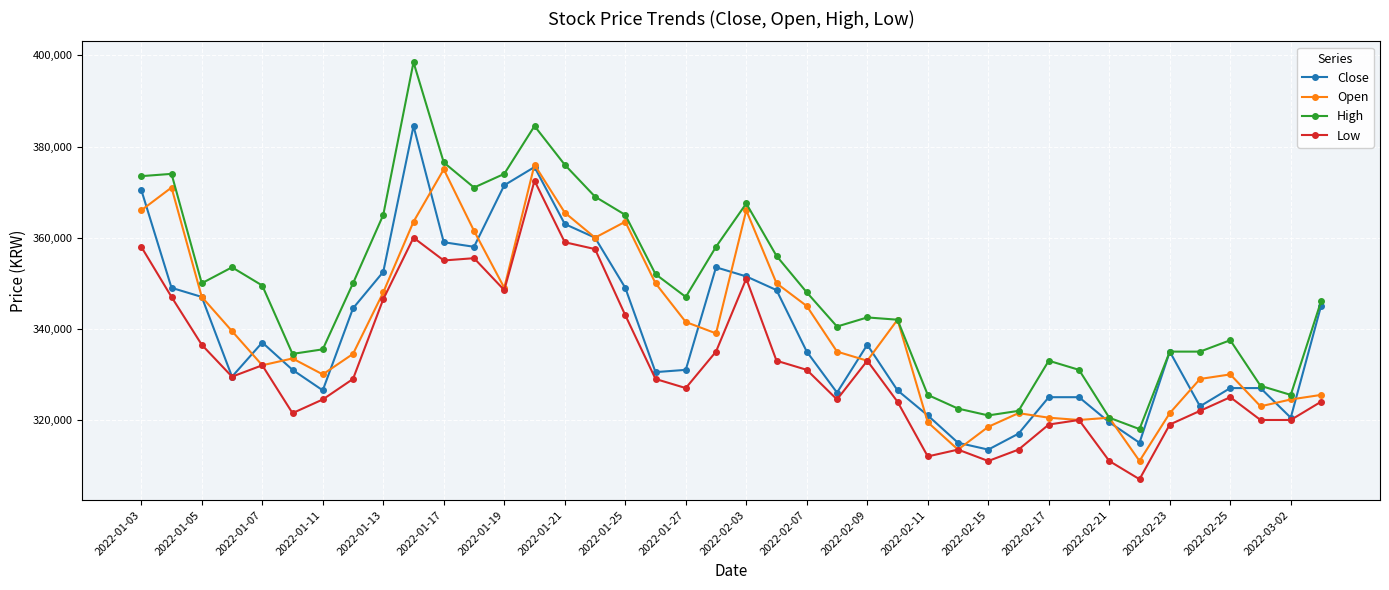

What is the difference between the second highest and second lowest values in the Open series?

61500